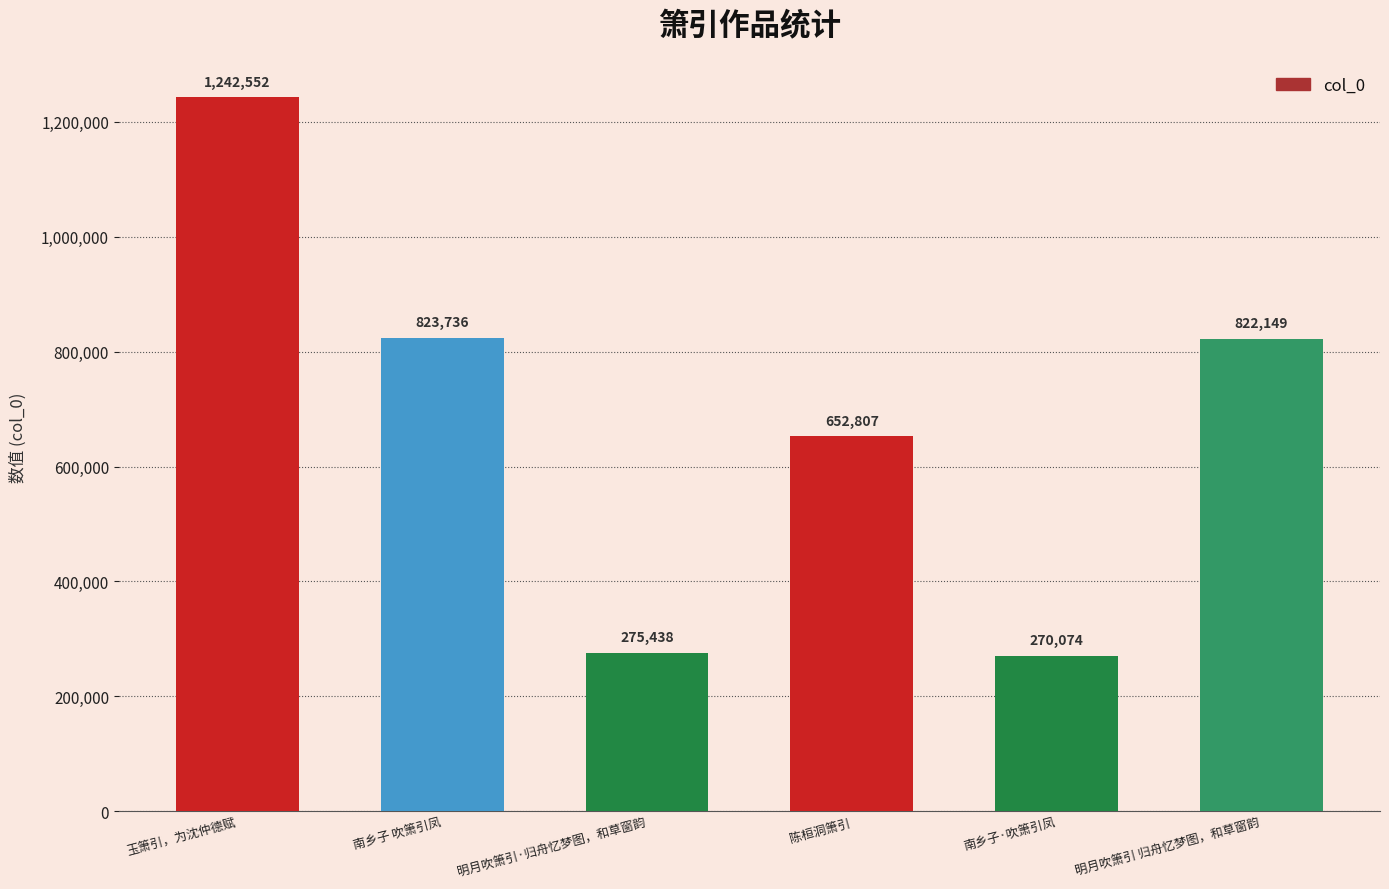

Reading left to right, transcribe all the data shown in this chart.

玉箫引，为沈仲德赋=1242552	南乡子 吹箫引凤=823736	明月吹箫引·归舟忆梦图，和草窗韵=275438	陈桓洞箫引=652807	南乡子·吹箫引凤=270074	明月吹箫引 归舟忆梦图，和草窗韵=822149